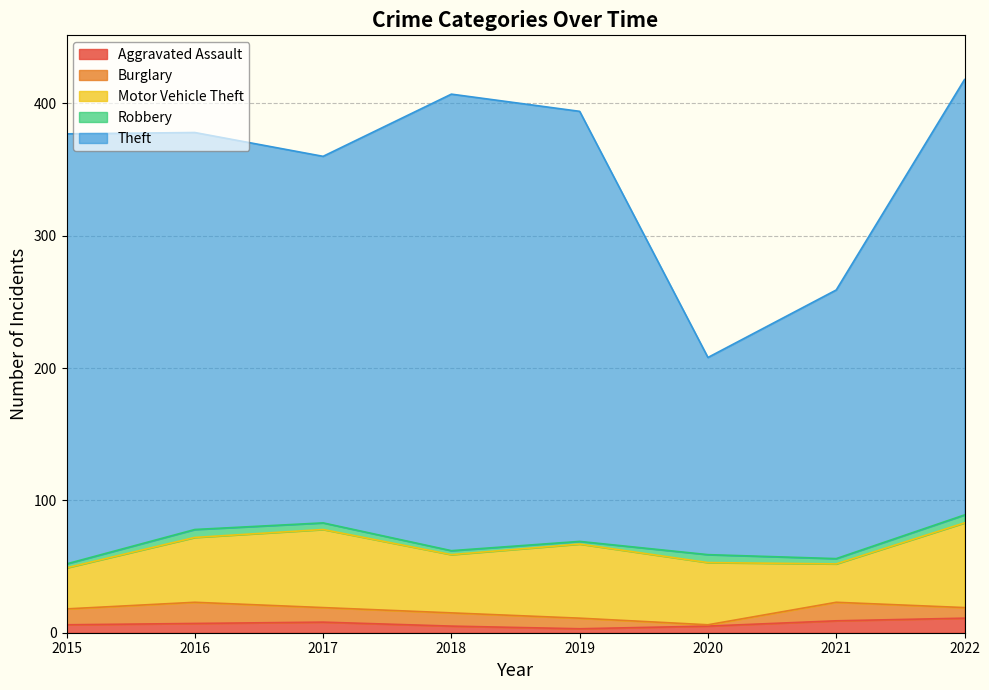

True or false: Theft has more than 1 points higher than both neighbors.

False